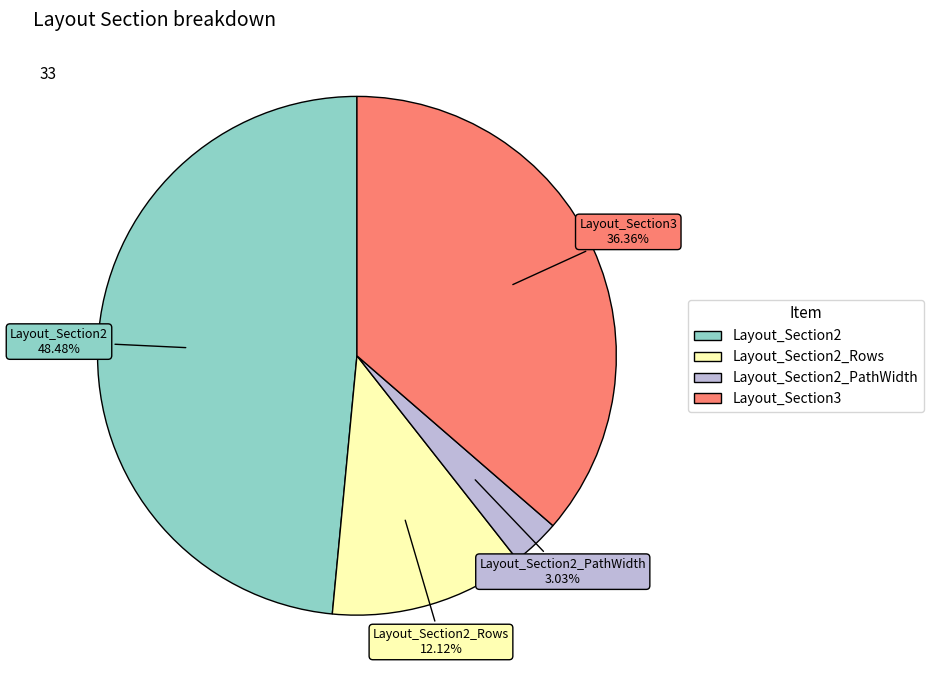

Is there any slice that represents more than half of the pie?

No